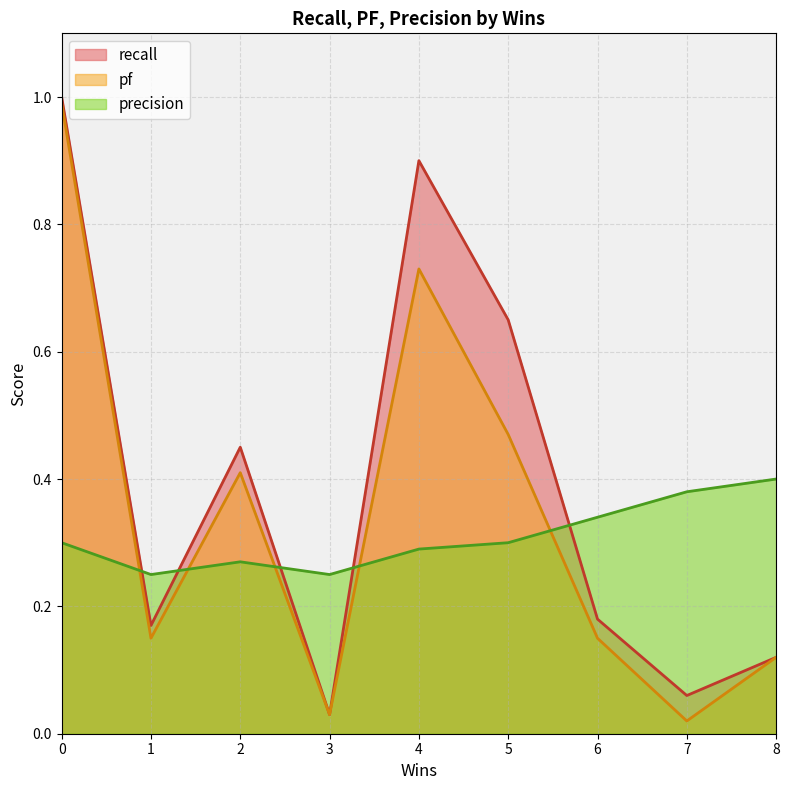

Is it true that precision equals 0.3 at 6?

True